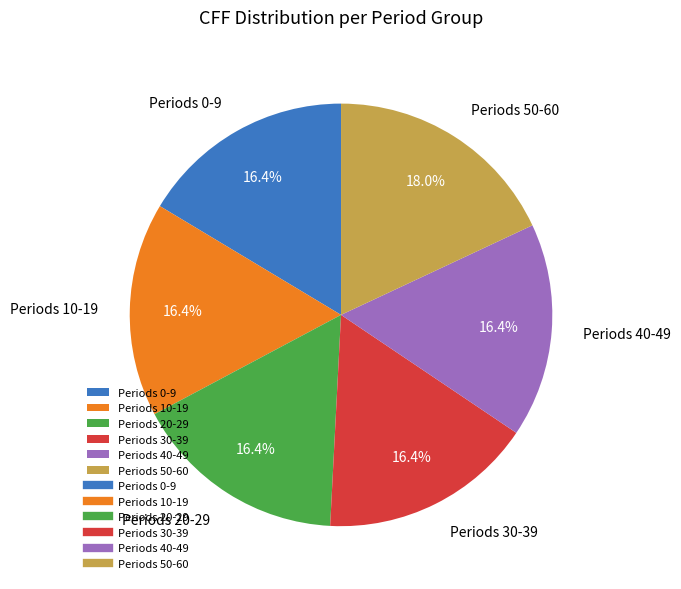

Does any single category account for the majority?

No